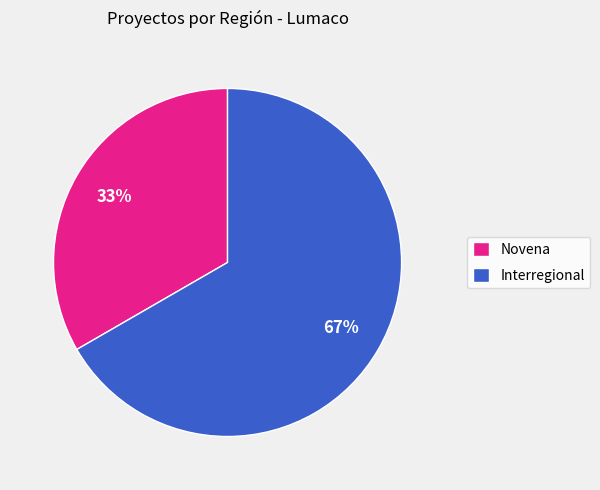

What is the smallest slice in the pie chart?

Novena